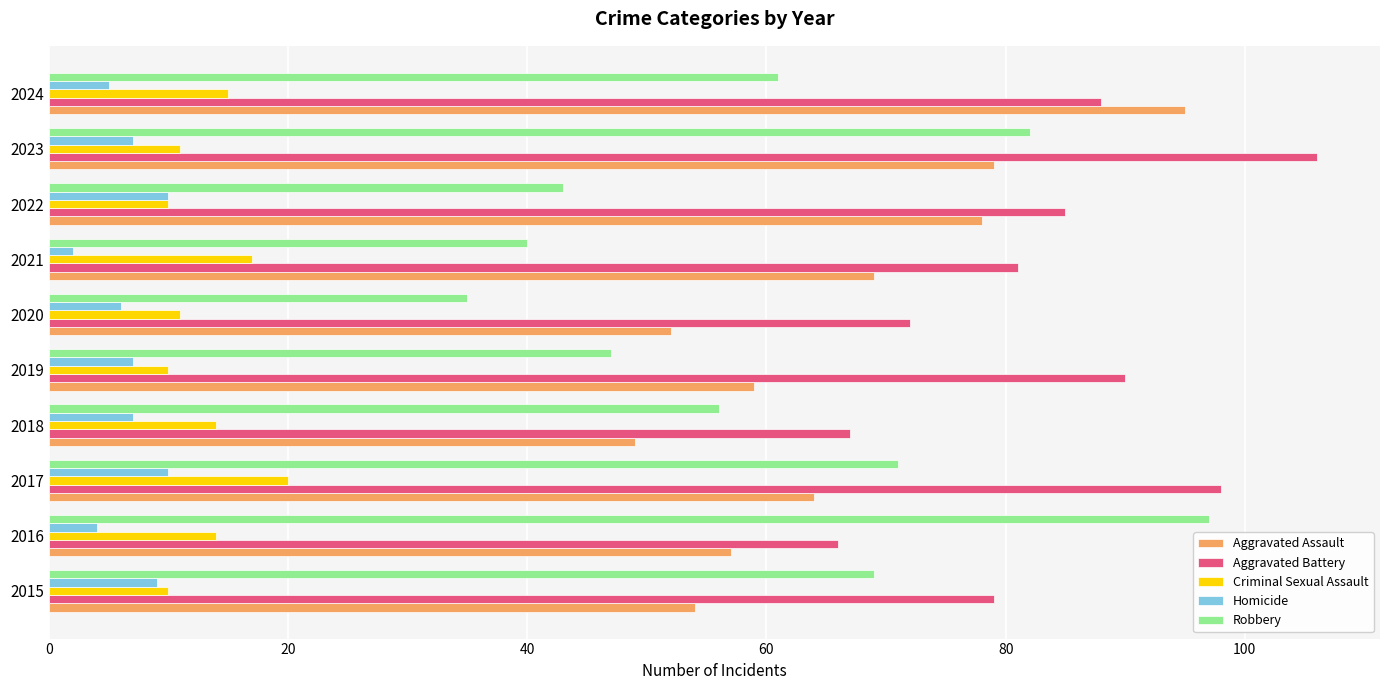

At how many categories does at least one series exceed 54?

10